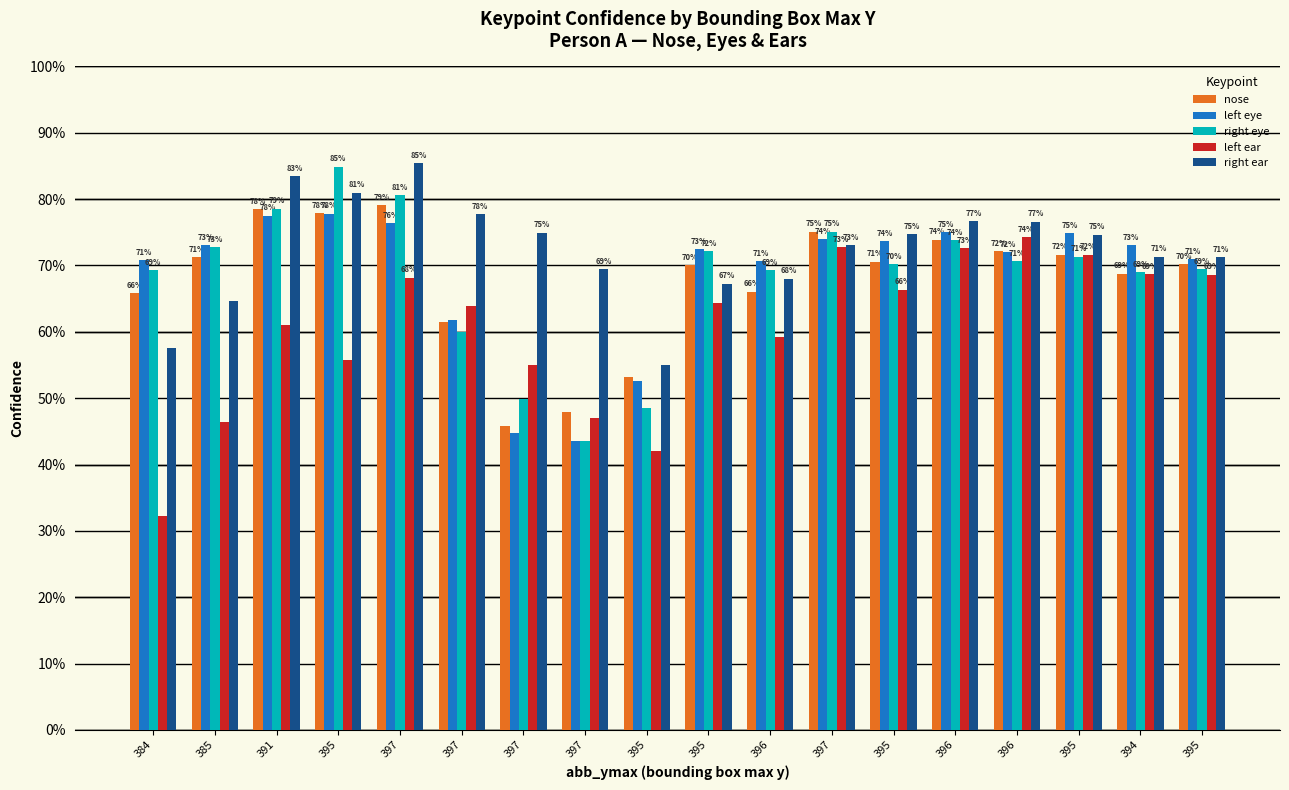

What is the difference between the highest and lowest values at 397?

0.2